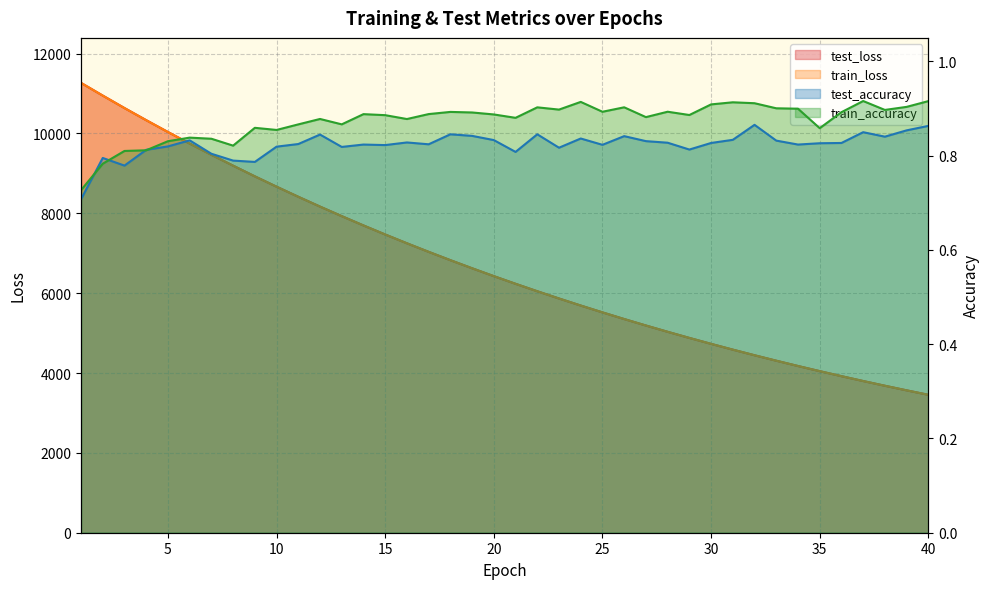

At which label does train_loss reach its peak?

1